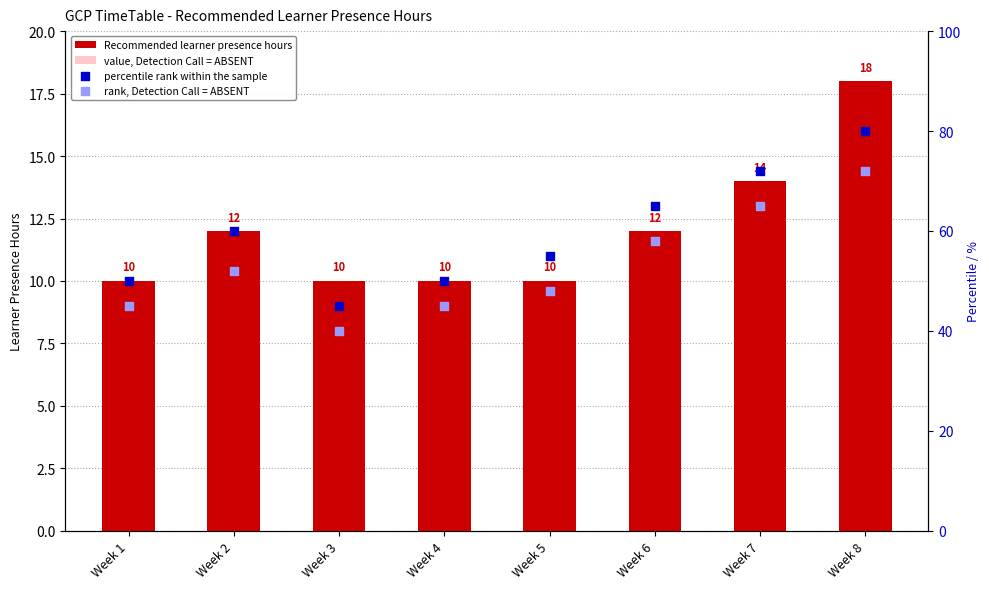

At how many categories does at least one series exceed 54?

5